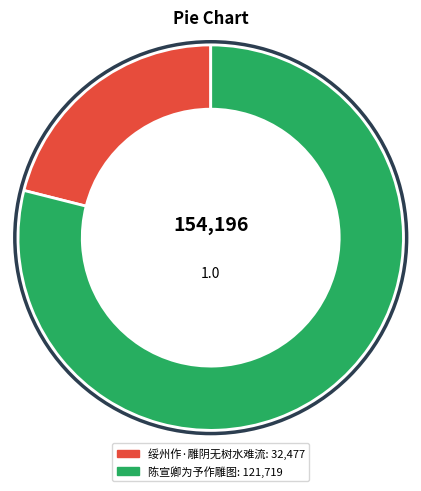

Do 陈宣卿为予作雕图 and 绥州作·雕阴无树水难流 together represent more than half of the pie?

Yes